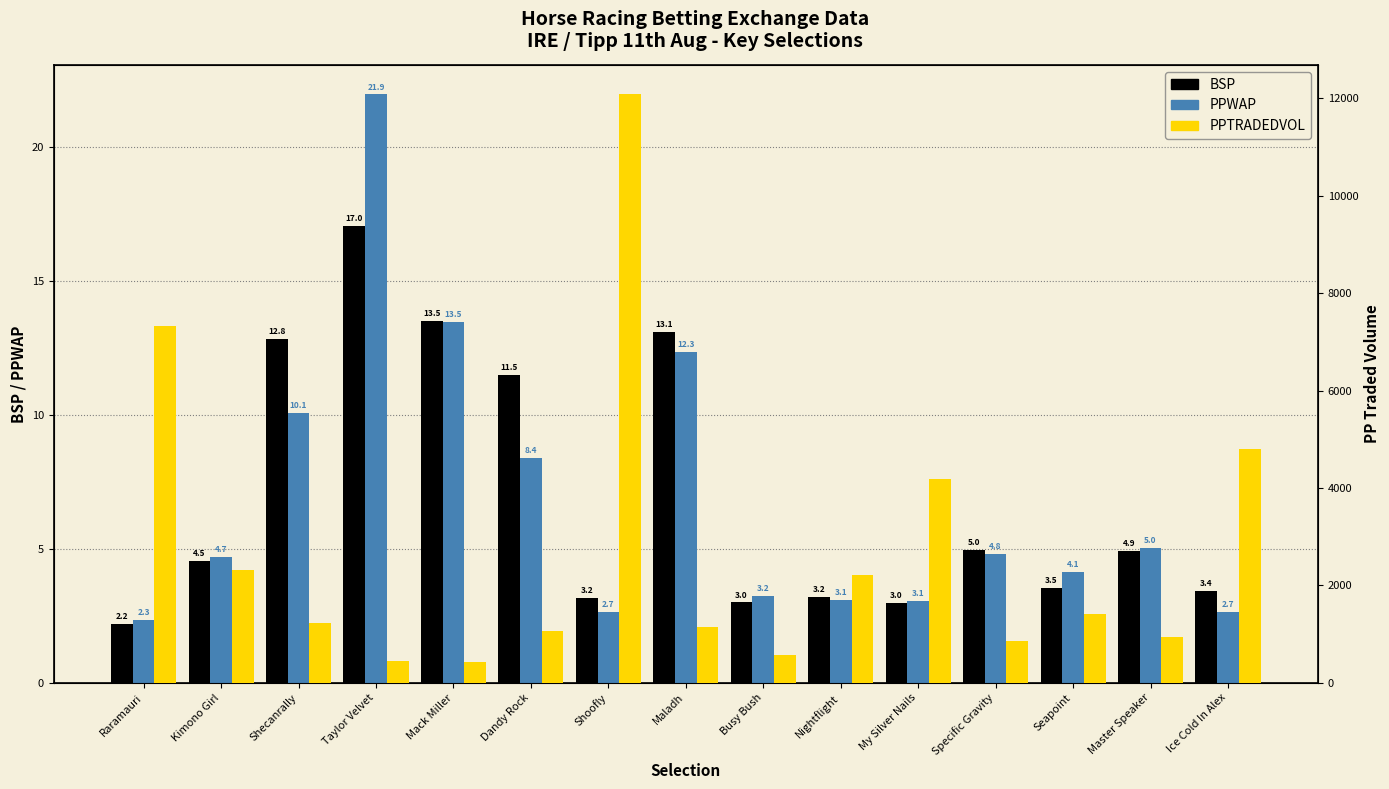

Which has a higher value, Seapoint or Raramauri?

Seapoint